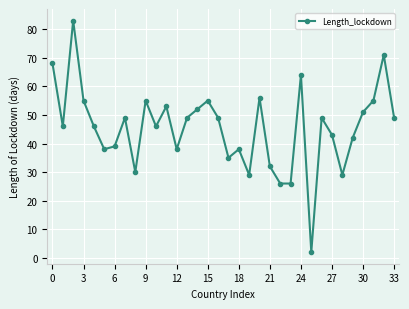

What is the greatest value displayed?

83